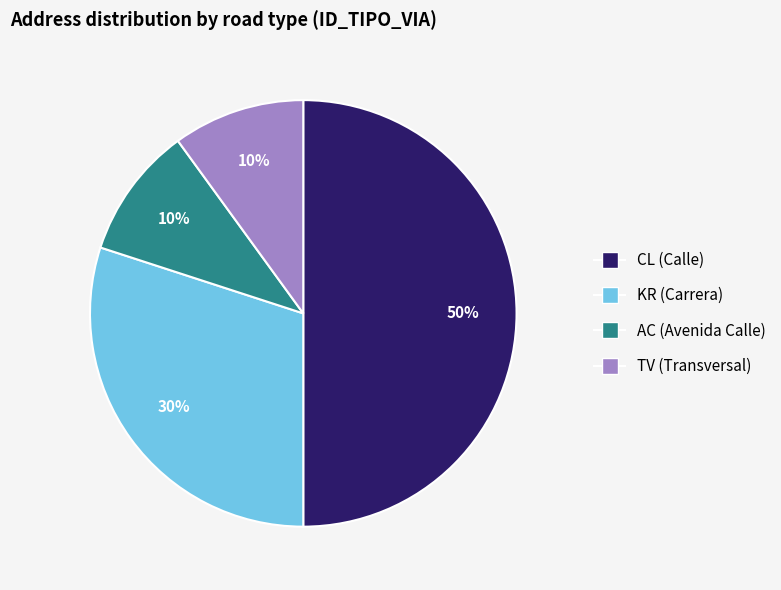

What is the ratio of the value at TV to the value at AC?

1.0